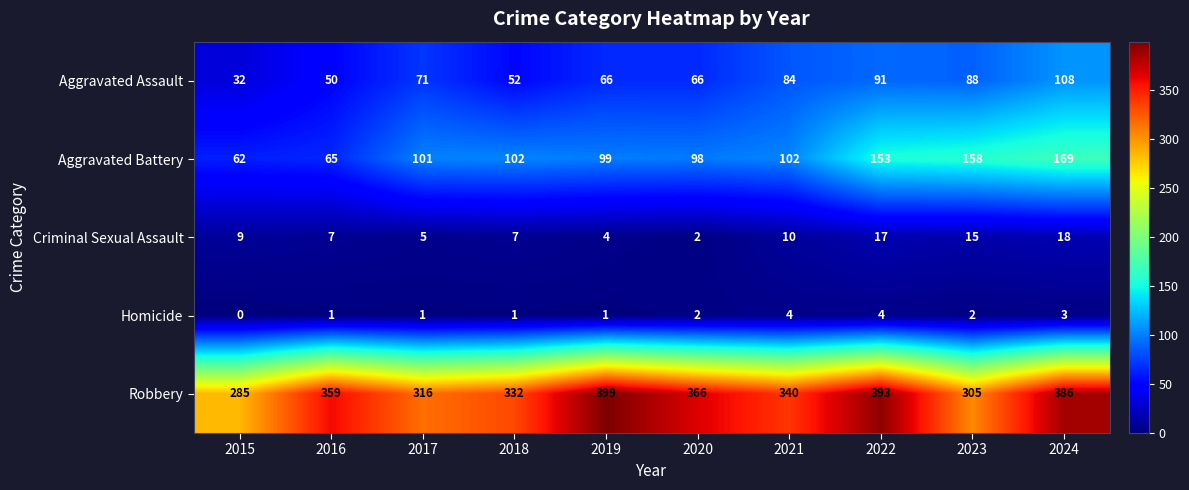

Where is Criminal Sexual Assault nearest to the value 10?

2021